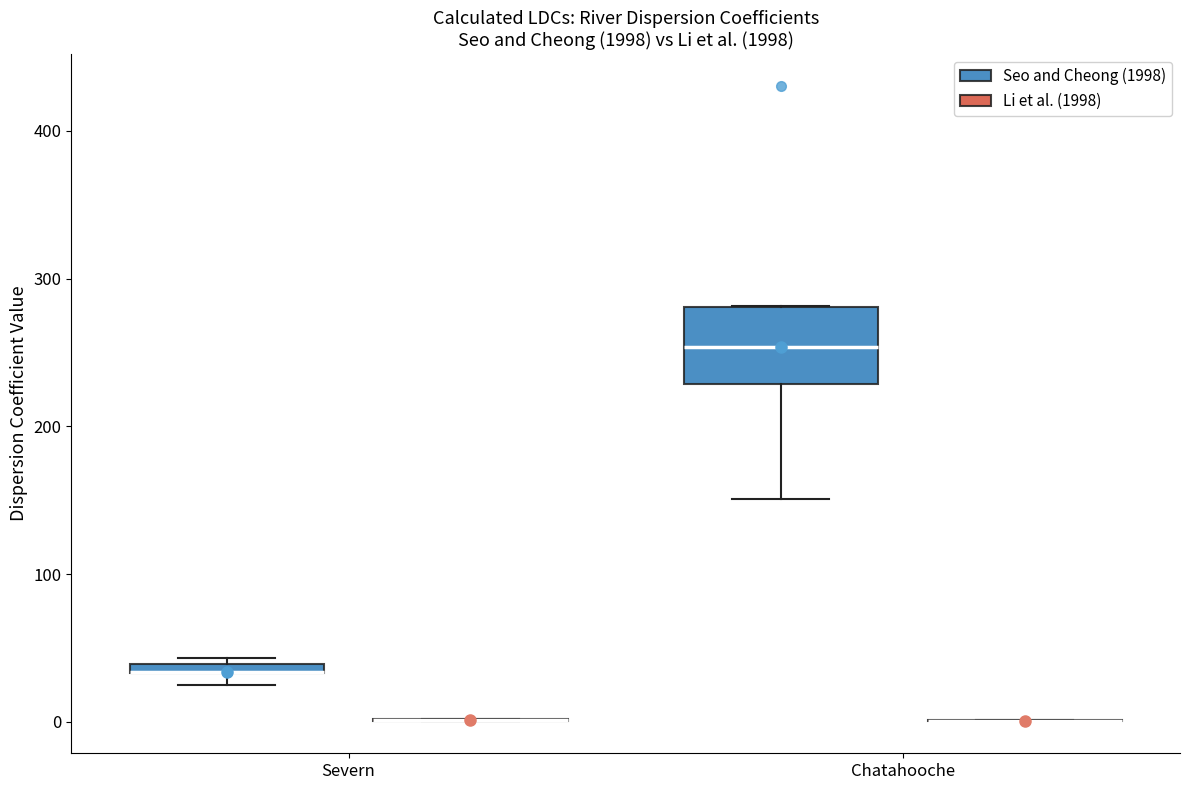

Comparing the boxes themselves (not the whiskers), which one is the tallest?

Chatahooche (Seo and Cheong (1998))